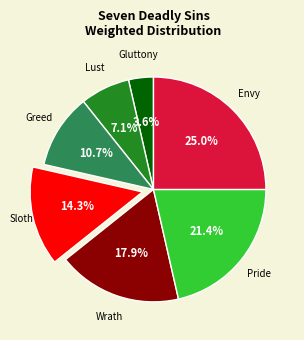

Is it true that Sloth is 14% of the pie?

True